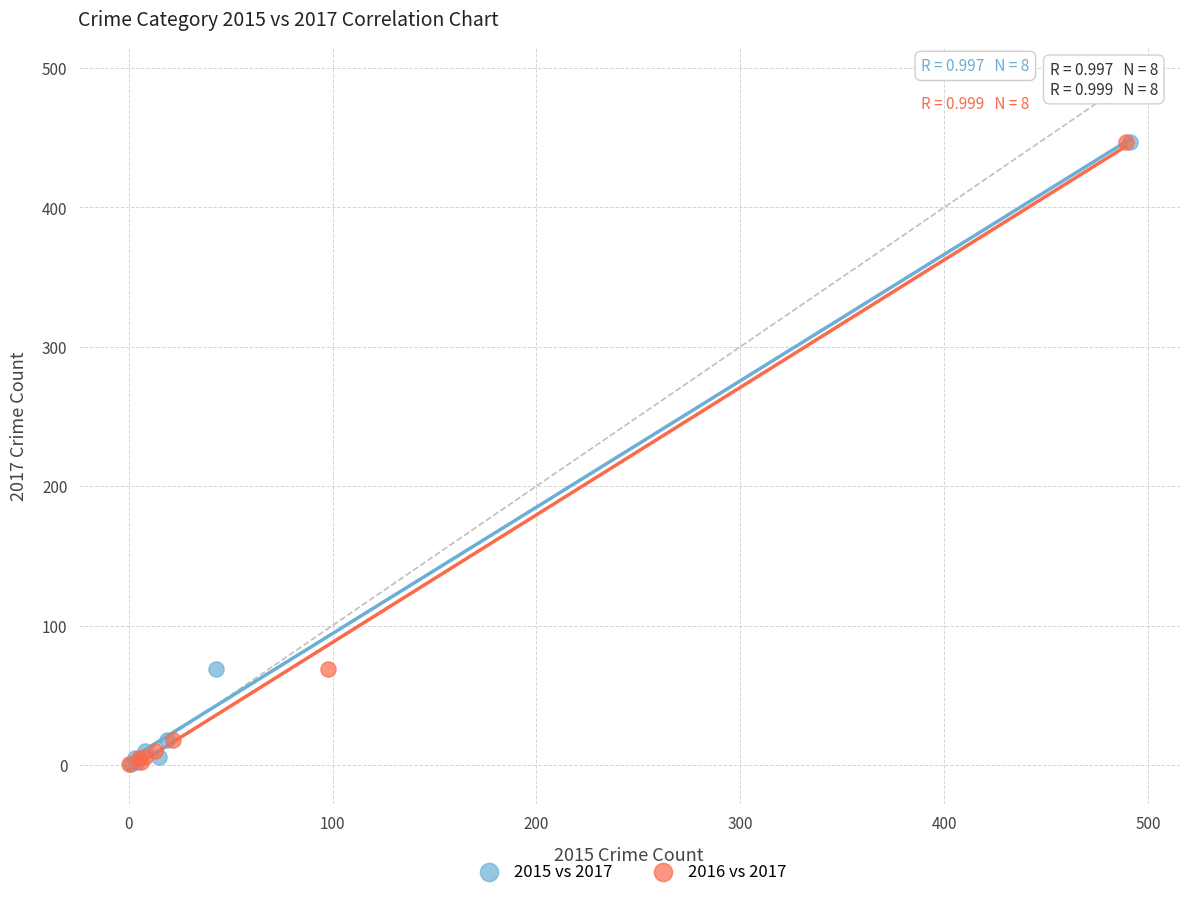

What are all the series names shown in the legend?

2015 vs 2017, 2016 vs 2017